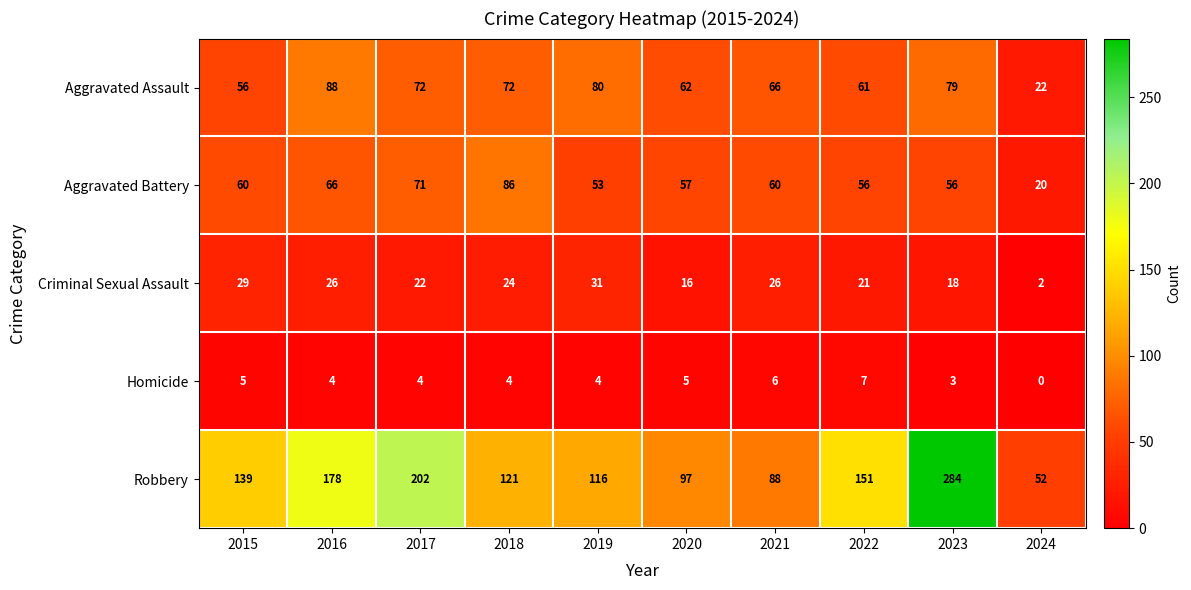

The Aggravated Assault series shows 56 at 2015. True or false?

True